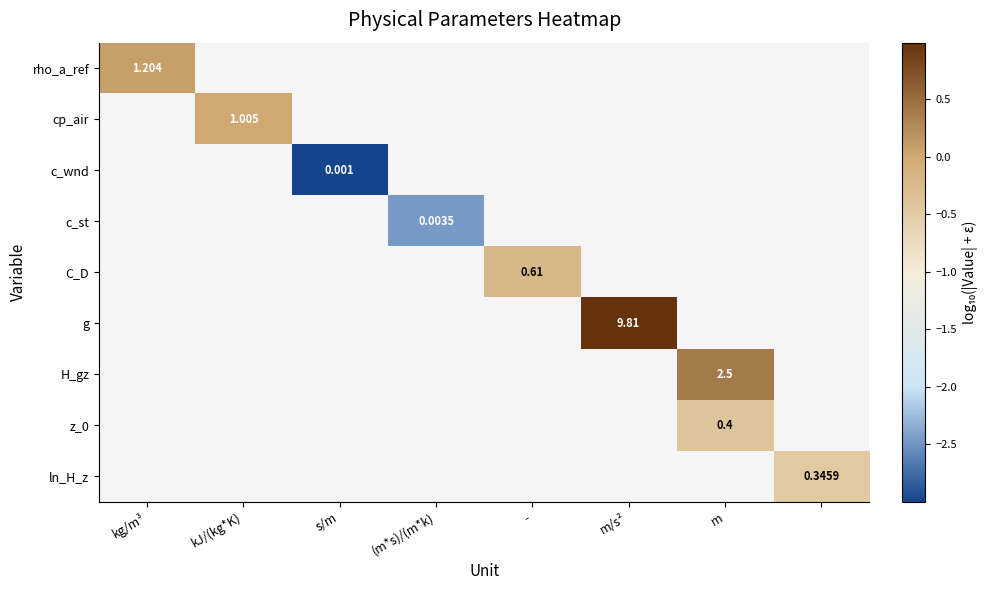

At which category does the chart reach its minimum across all series?

s/m